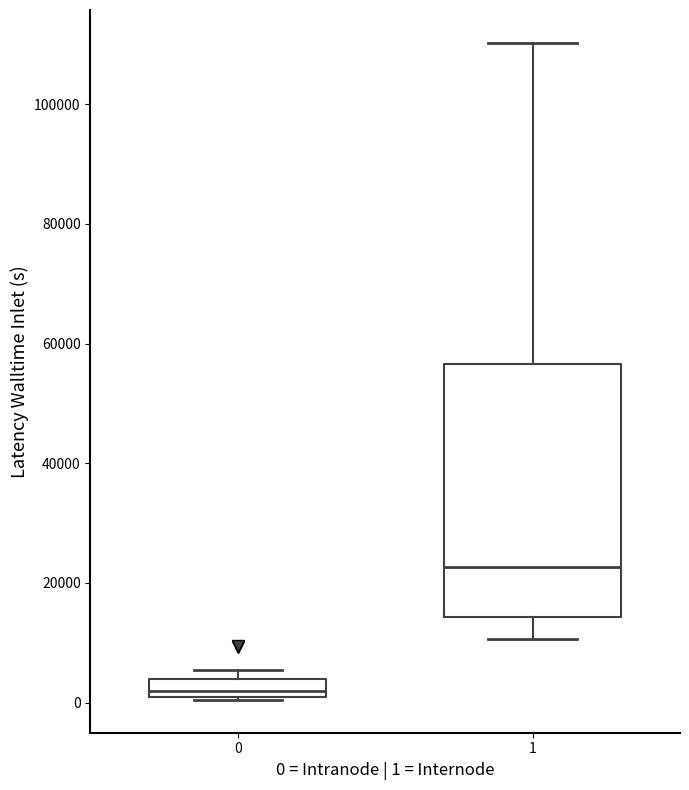

Where is the upper edge of the box at x = 0 on the y-axis? The values are not printed on the chart, so give them approximately, as read against the axis.

4000